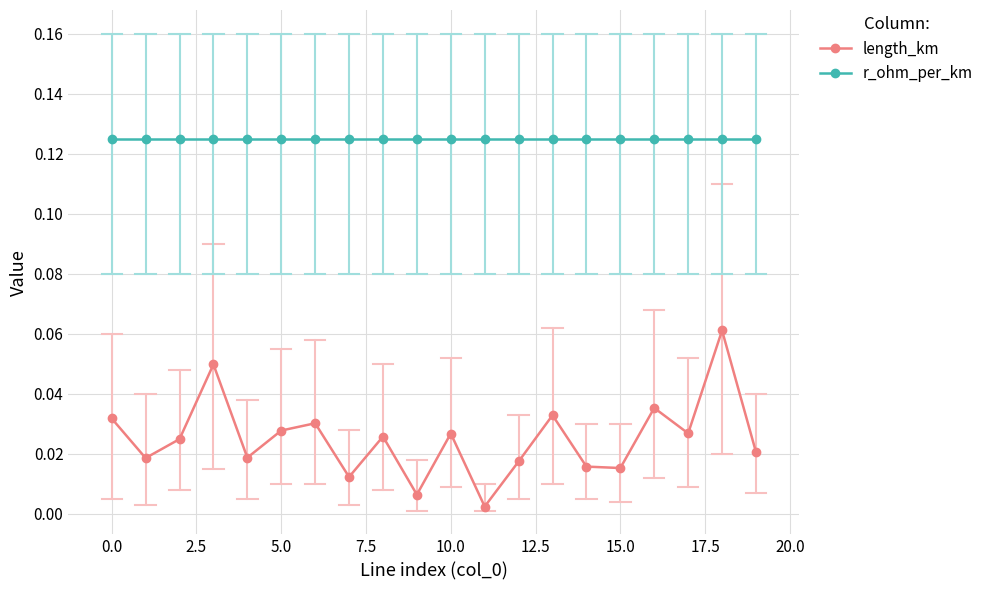

How many data points does each series have?

20